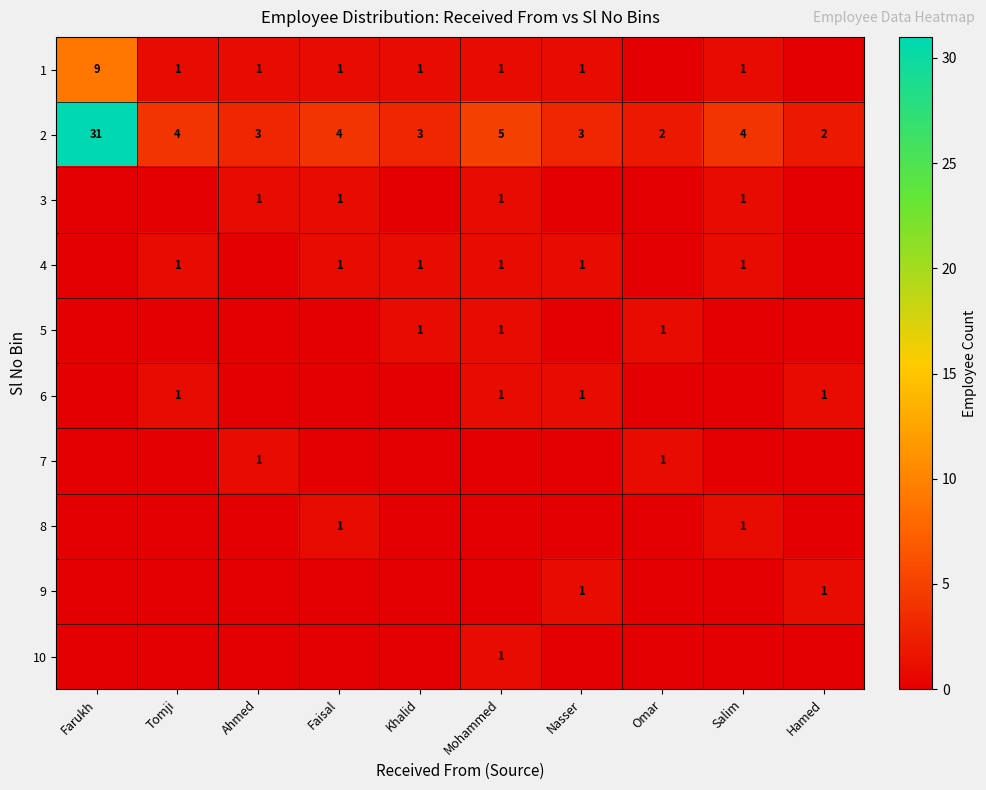

What is the sum of all 2 values?

61